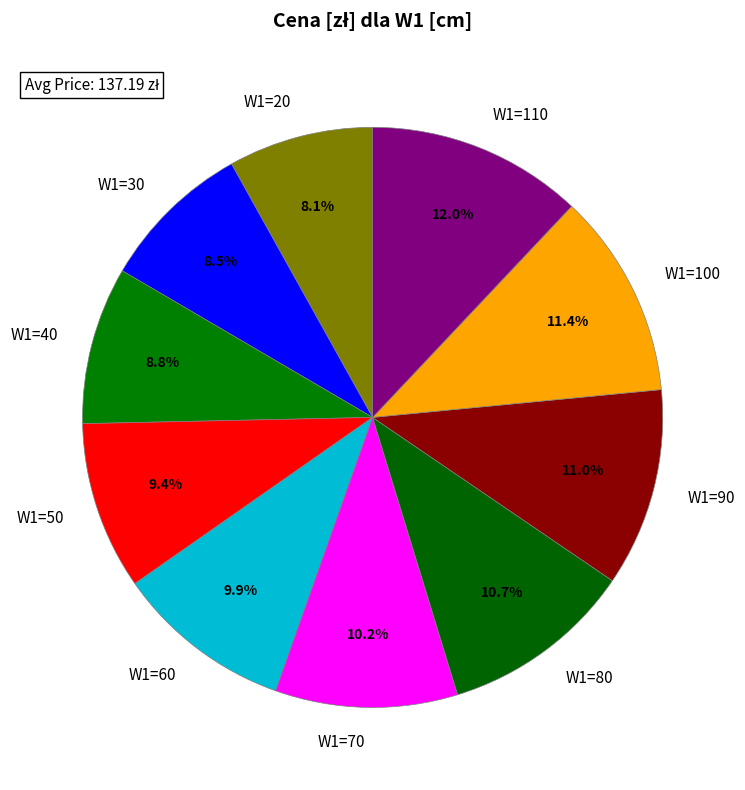

To the nearest percent, what is the difference between the largest and smallest slice percentages?

4%